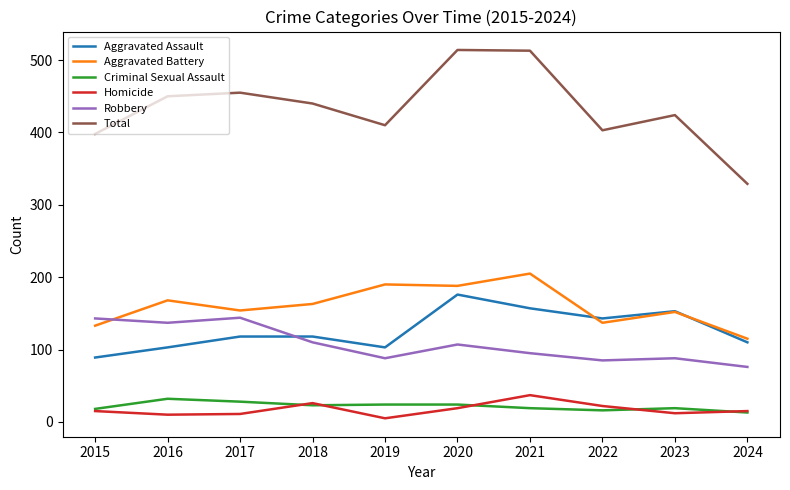

True or false: Total and Homicide intersect in this chart.

False